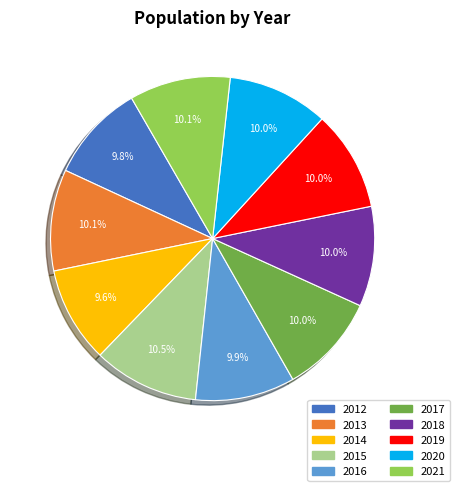

Does any single category account for the majority?

No